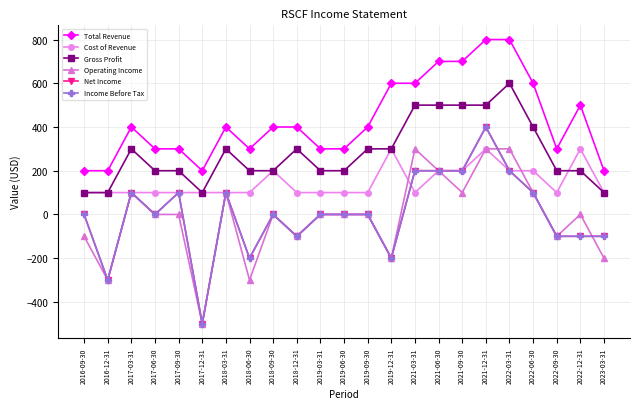

Is this an area chart (filled region under the line)?

No